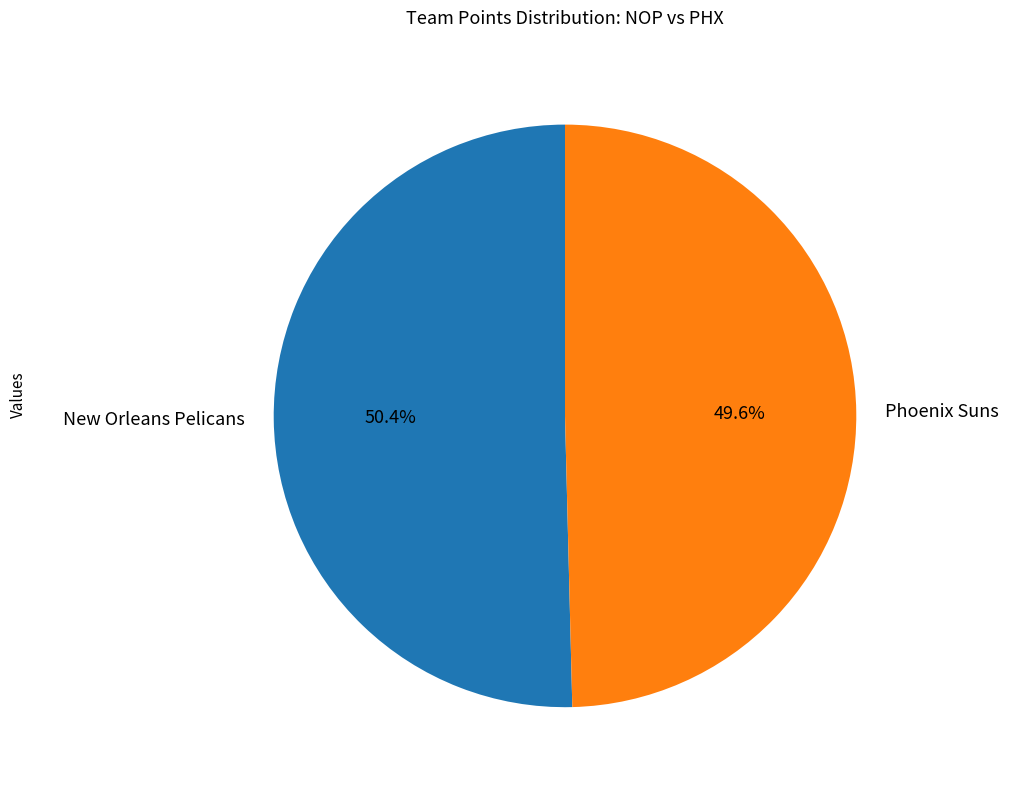

Combined, do Phoenix Suns and New Orleans Pelicans account for over 50%?

Yes